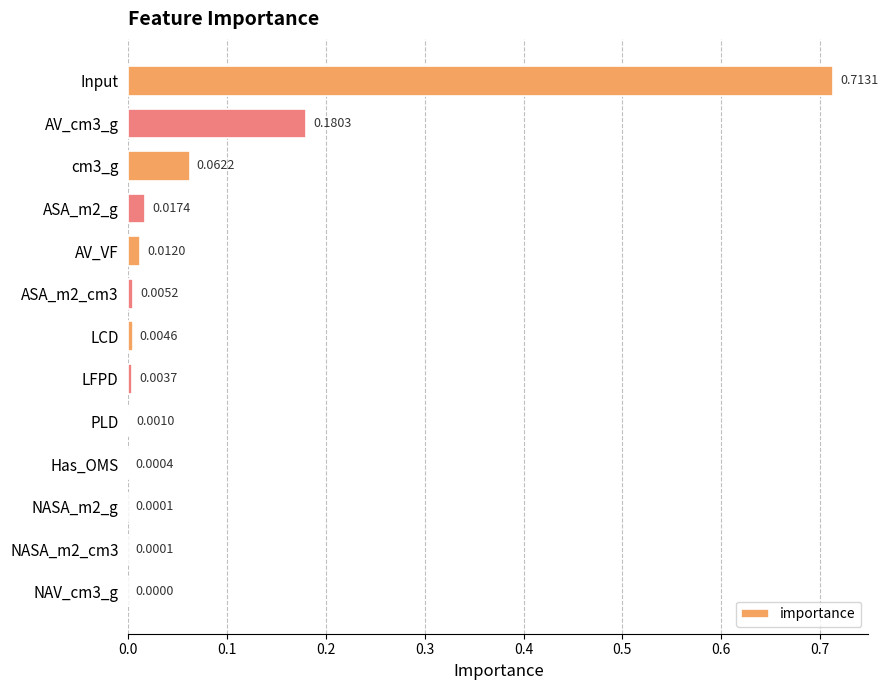

Which has a higher value, ASA_m2_cm3 or LCD?

ASA_m2_cm3